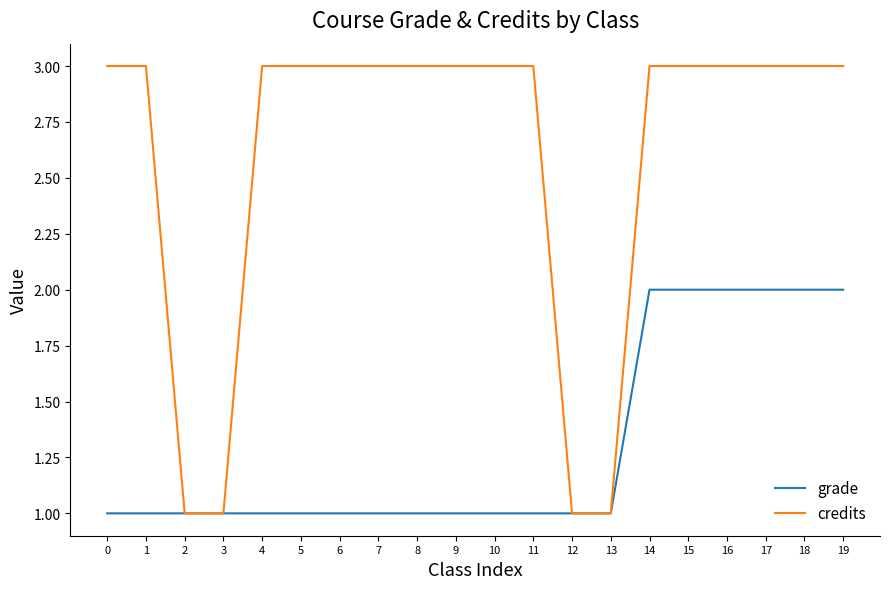

At 15, list the series in order from largest to smallest.

credits, grade